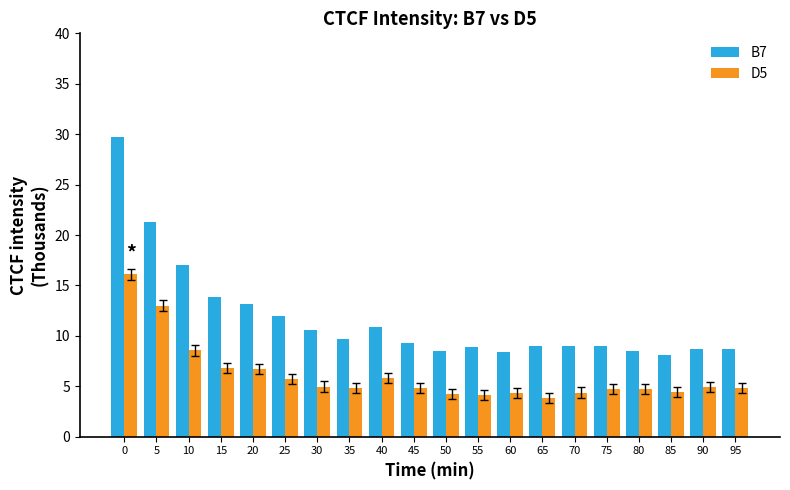

What is the smallest value displayed?

3.8